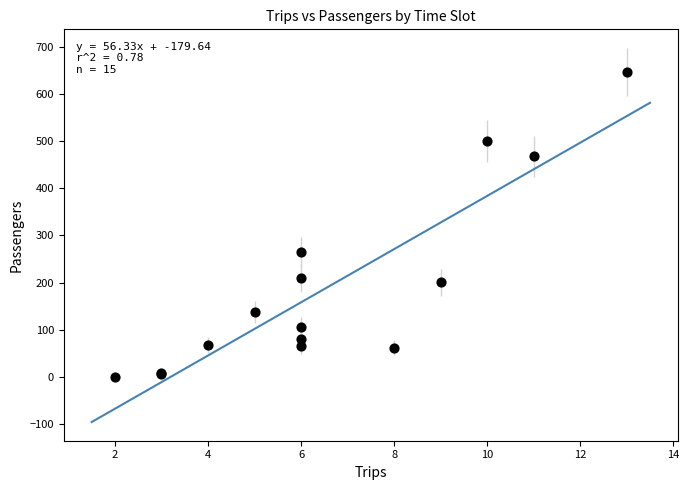

What Y value in the scatter plot is closest to 323?

265